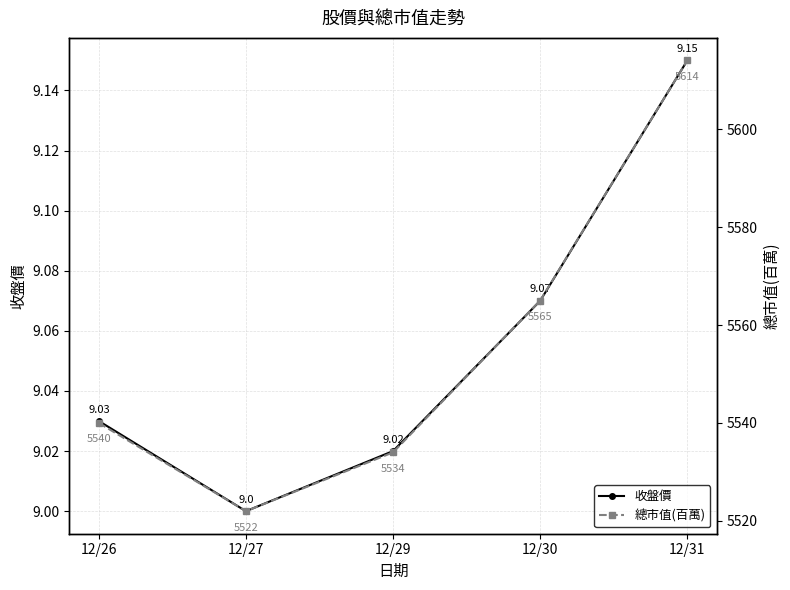

Reading right to left, transcribe all the data shown in this chart.

收盤價: 9.2	9.1	9.0	9.0	9.0
總市值(百萬): 5614.0	5565.0	5534.0	5522.0	5540.0